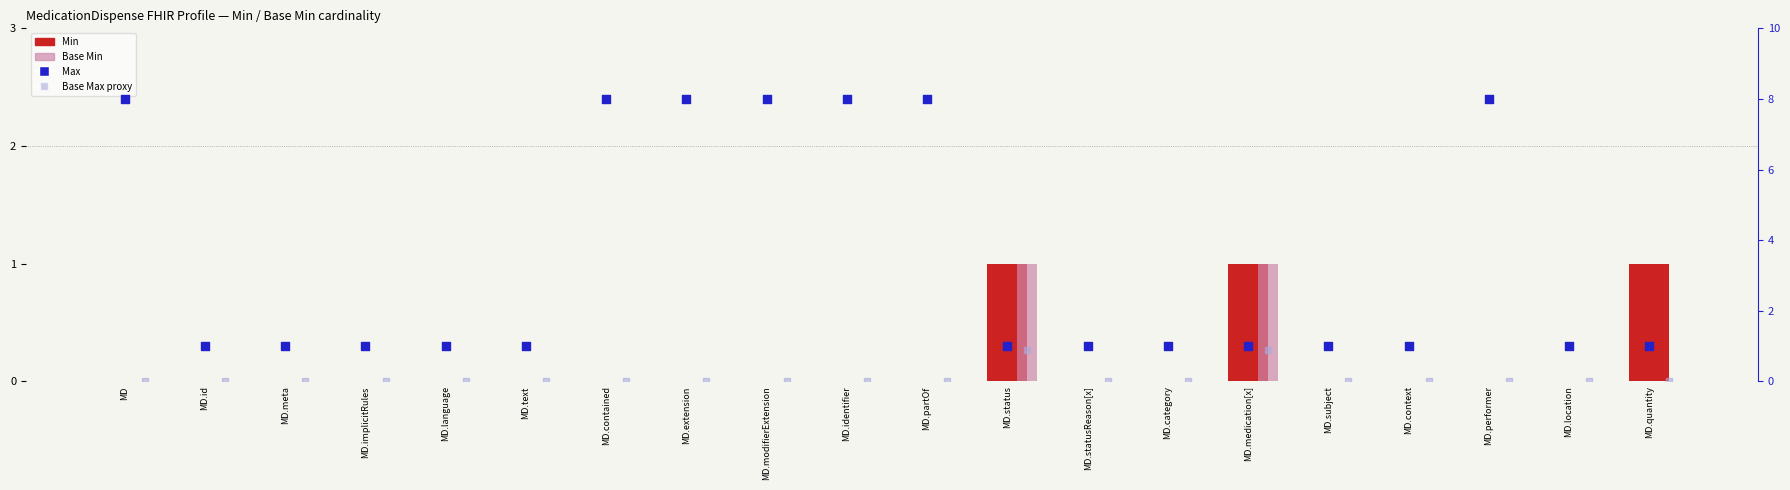

What are all the series names shown in the legend?

Min, Base Min, Max, Base Max proxy